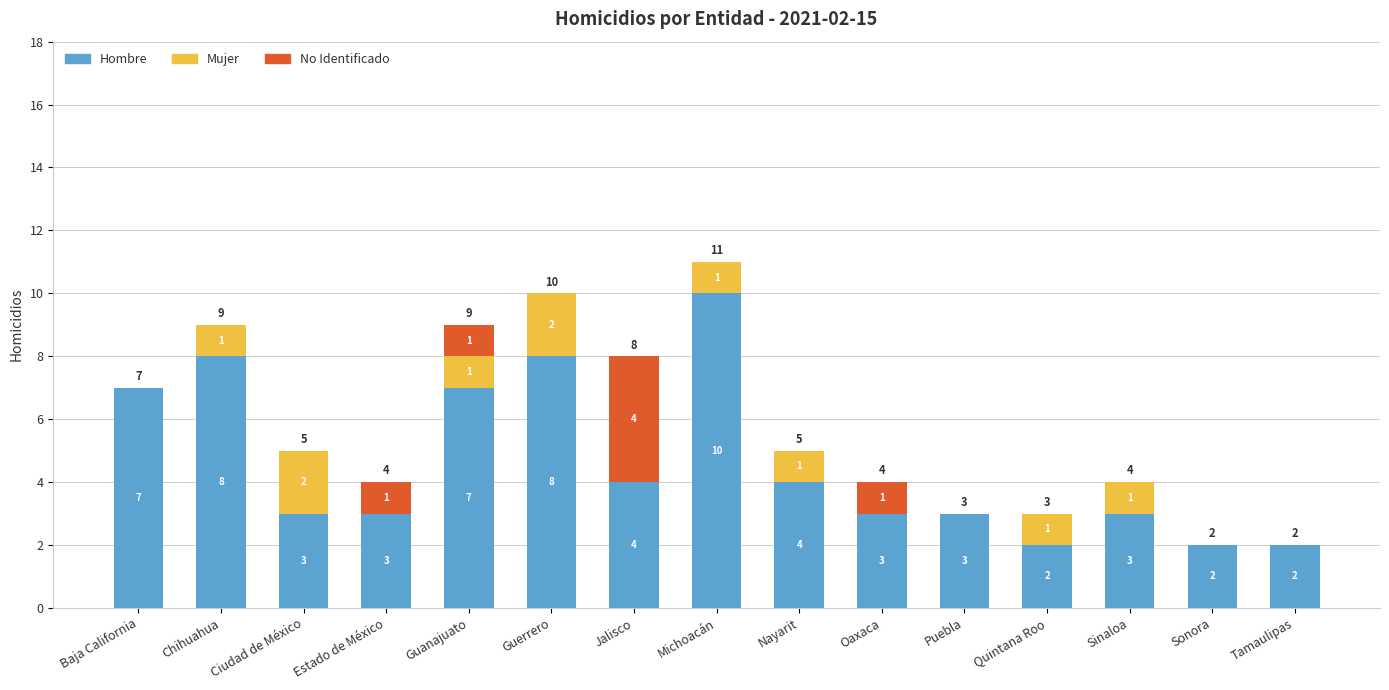

How many distinct data groups are displayed?

3